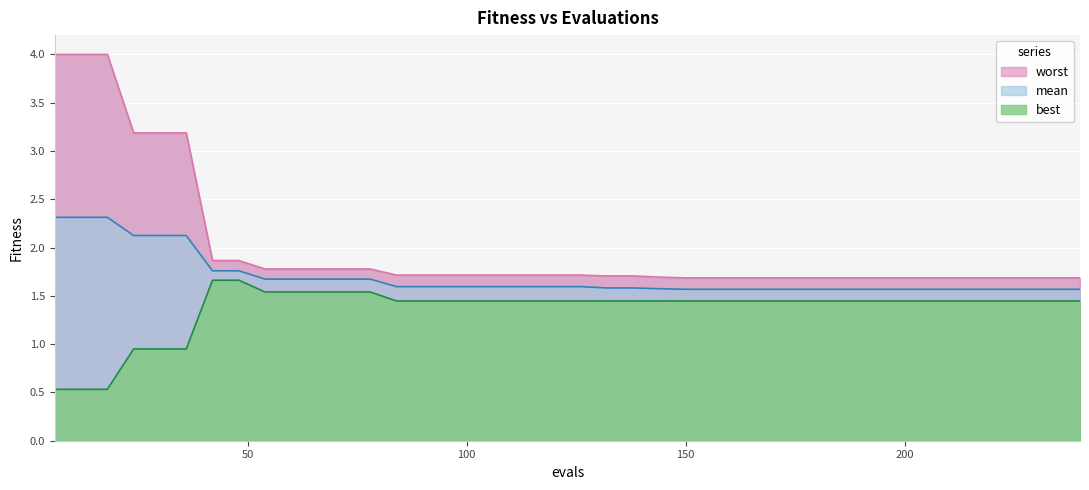

Count the number of categories in the chart.

40